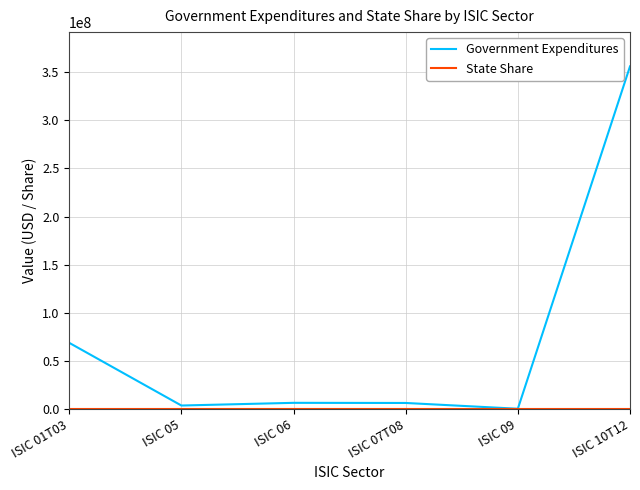

At which category does the chart reach its peak across all series?

ISIC 10T12